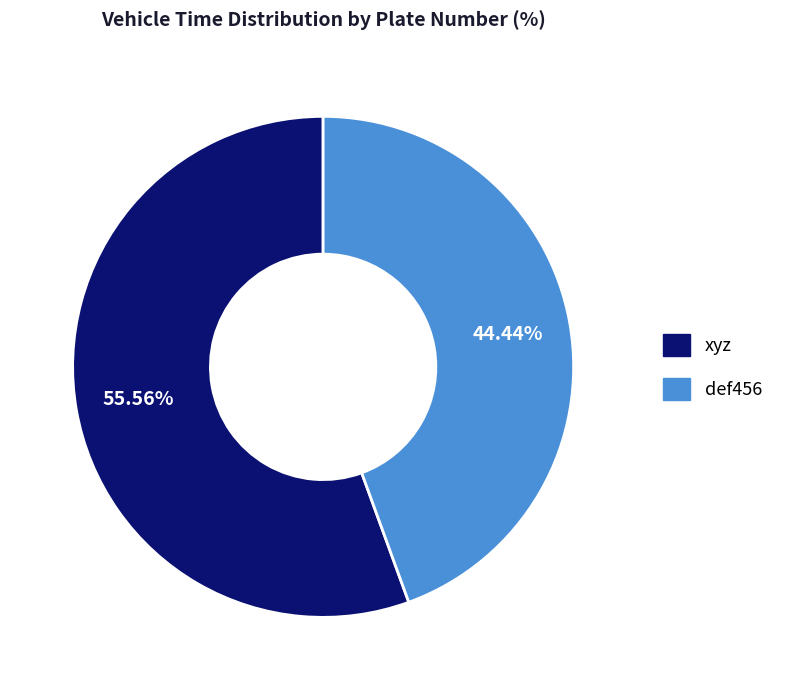

What is the largest slice in the pie chart?

xyz